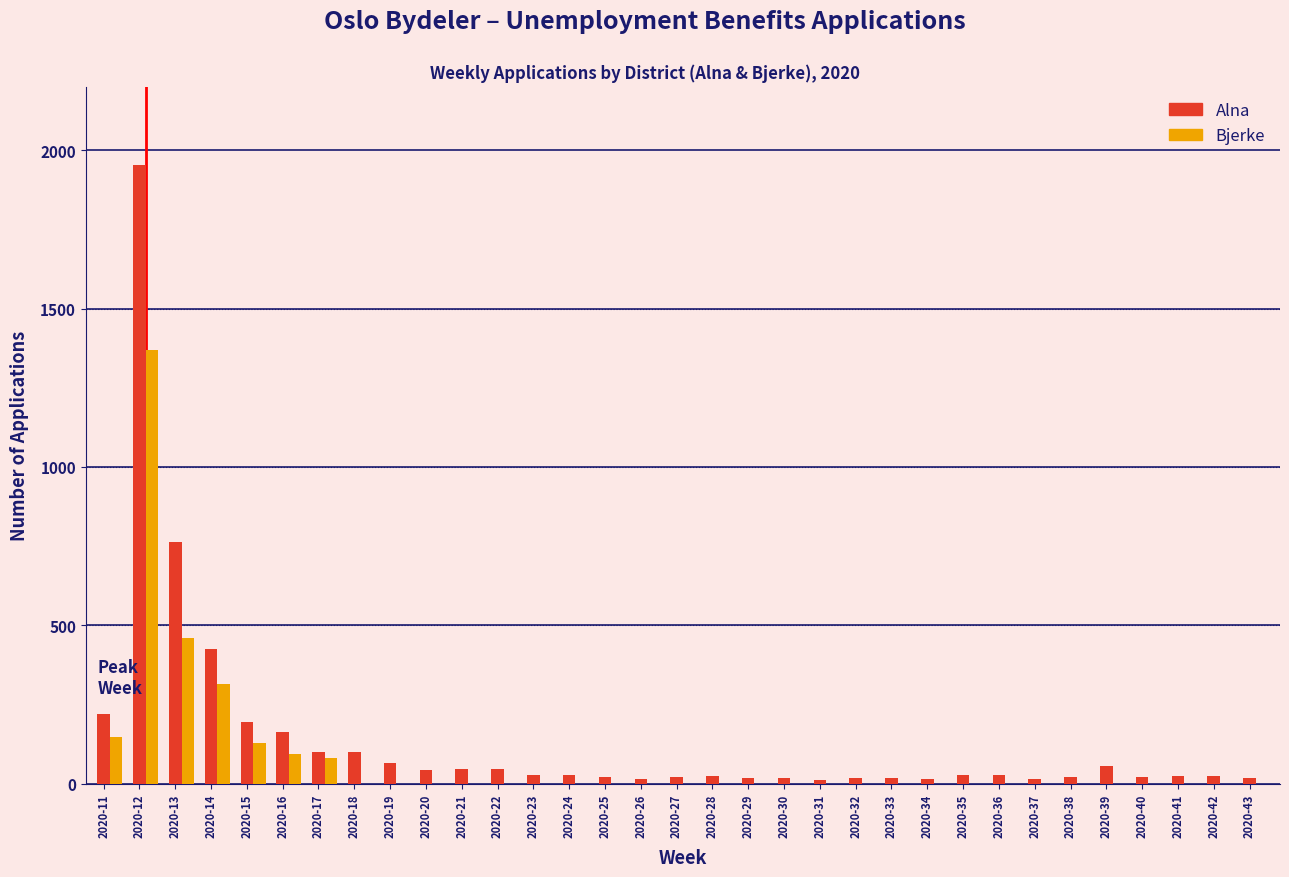

At which label is Bjerke closest to 685?

2020-13